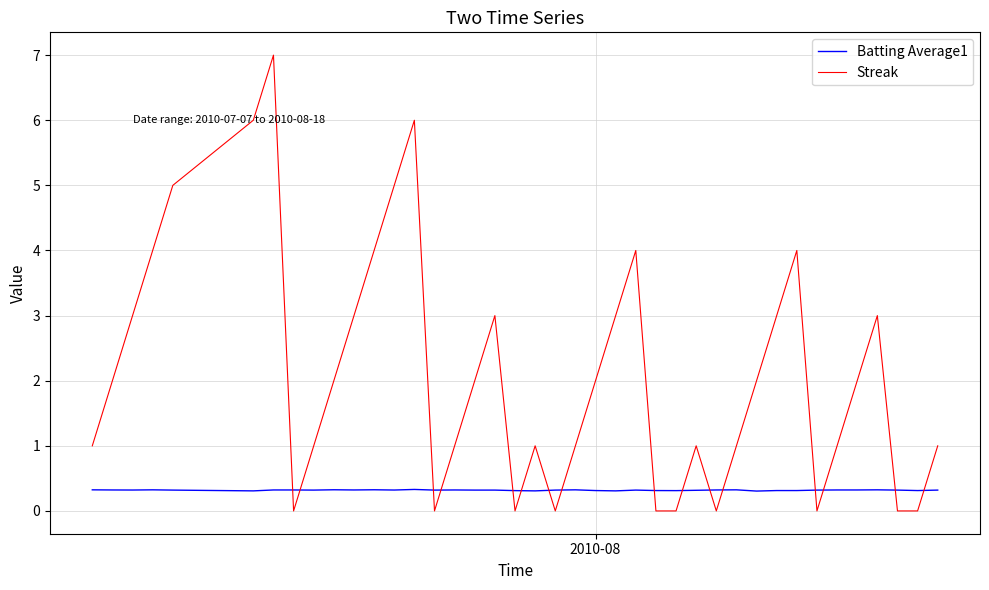

Does the chart have visible grid lines?

Yes